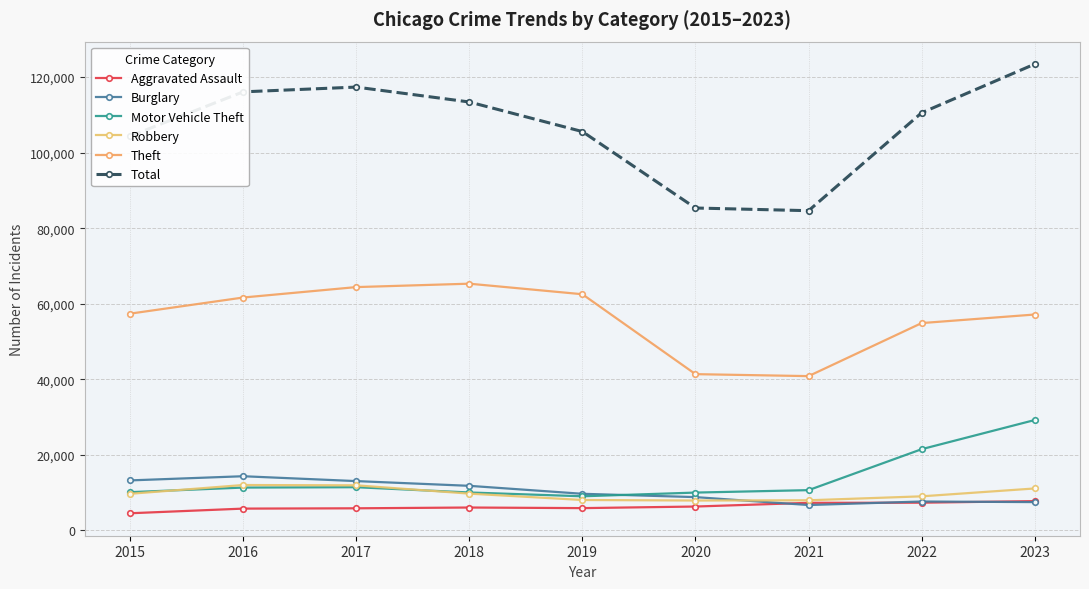

What is the difference between the maximum and minimum values in the Theft series?

24482